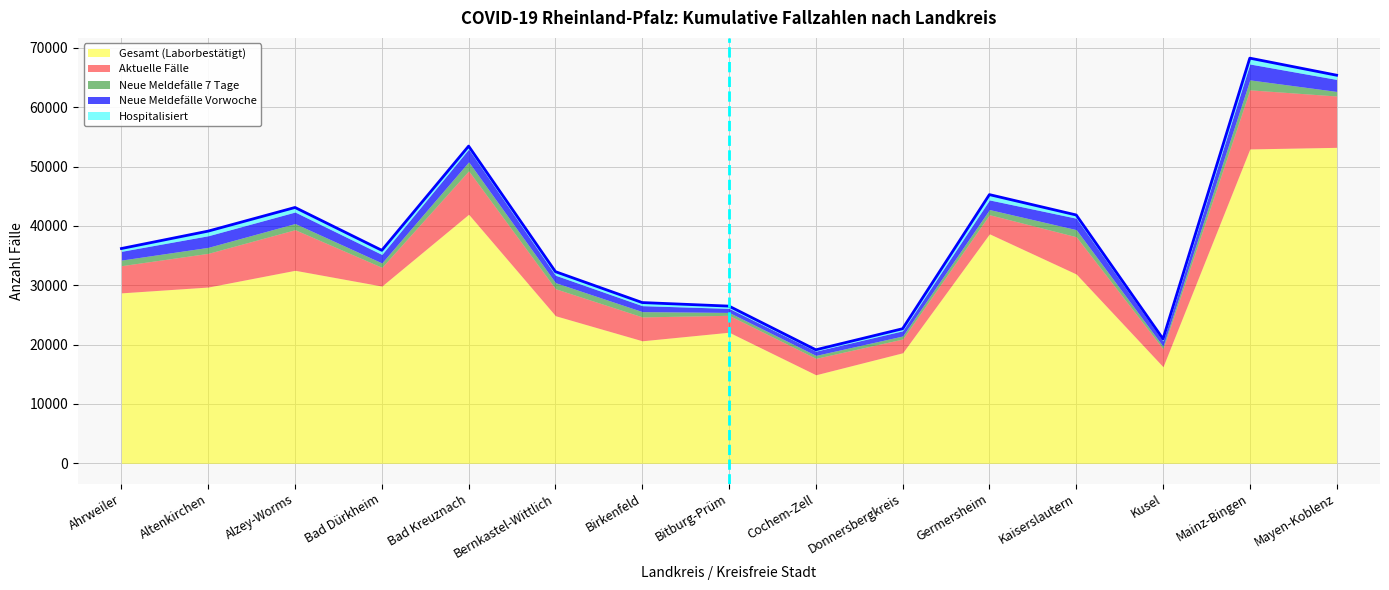

What position from the right is Kaiserslautern?

4